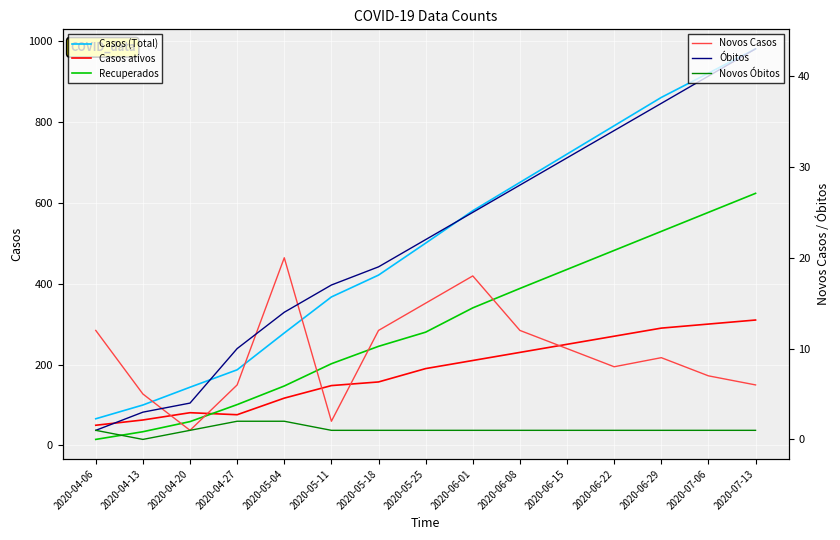

Which category has the lowest value in the Novos Óbitos series?

2020-04-13